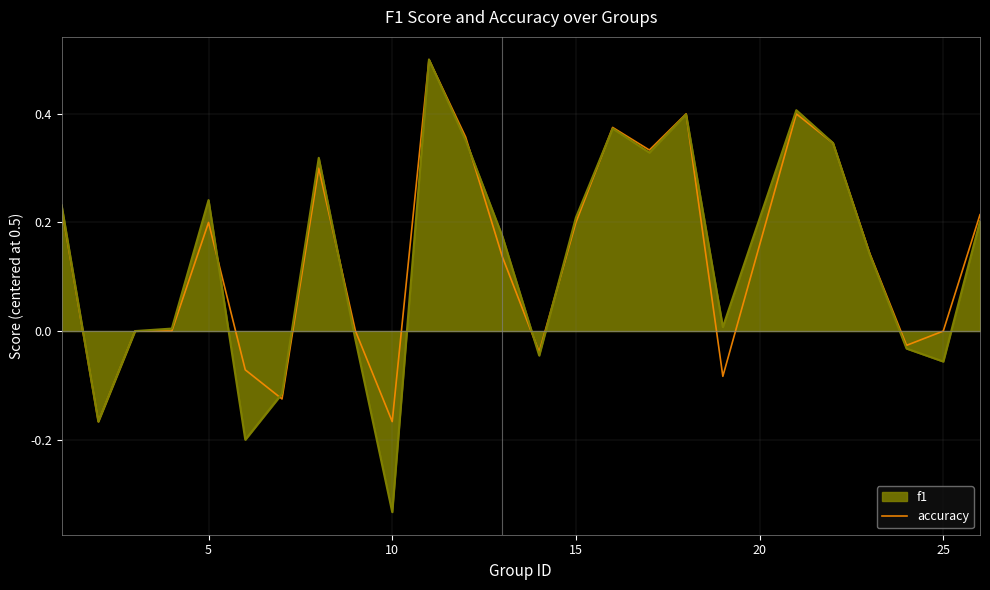

Which series has the widest spread of values?

f1